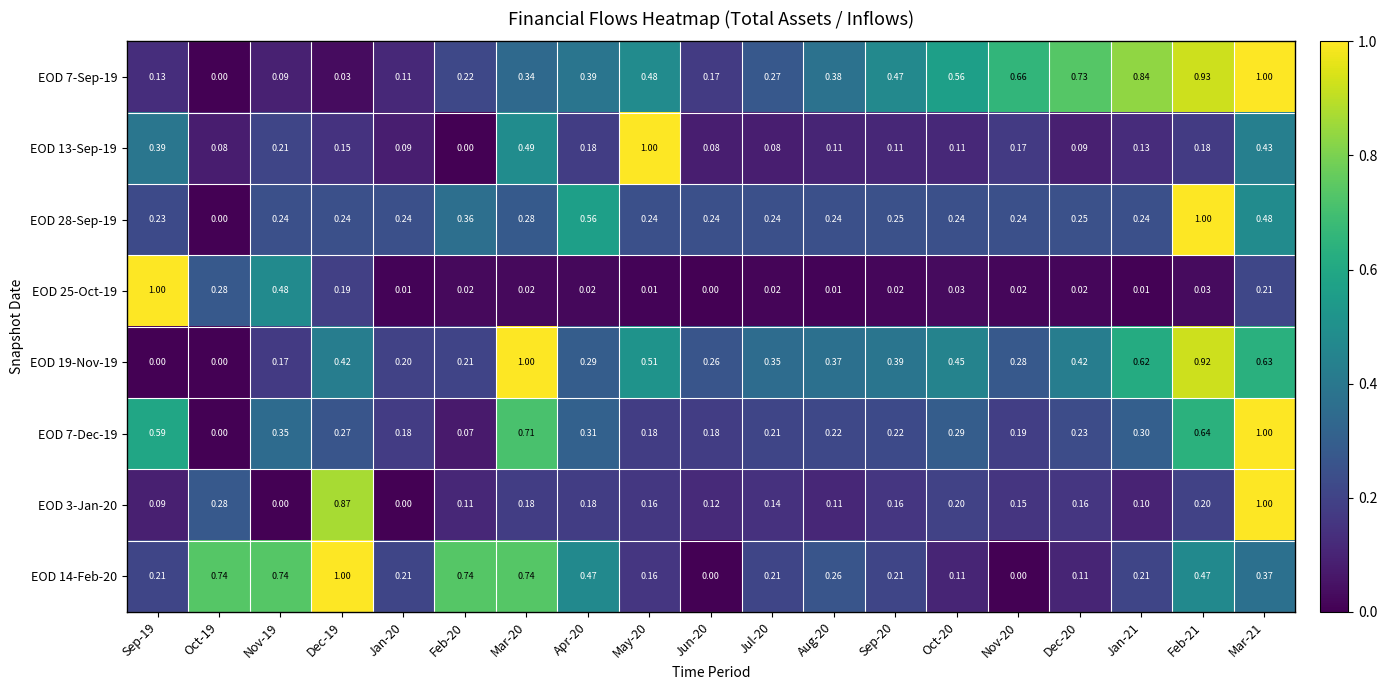

At how many categories does at least one series exceed 0?

19